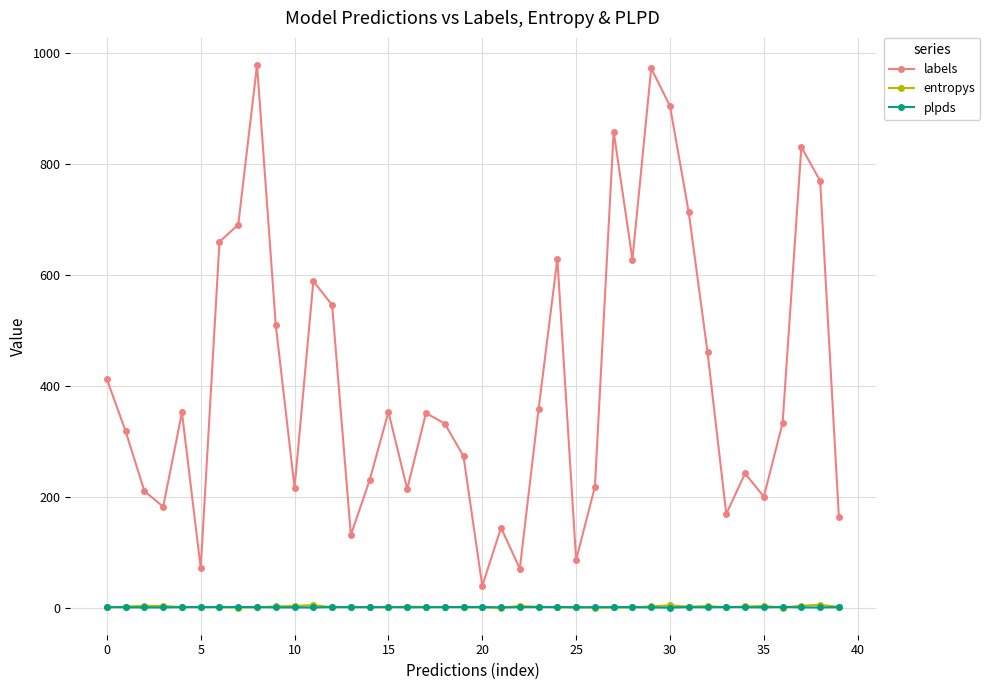

What is the value of the labels point at the 20th from the left?

273.0